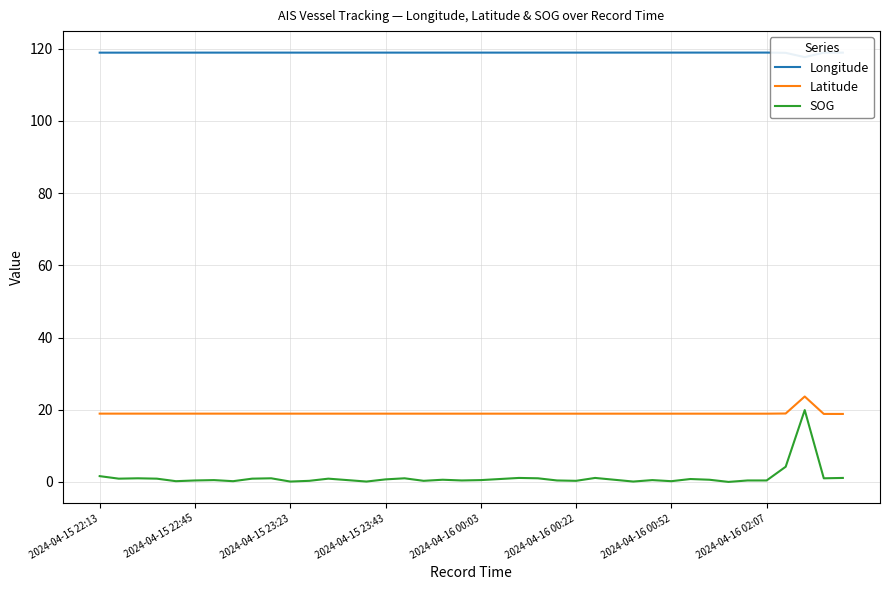

How many interior local peaks does the Latitude series have?

7